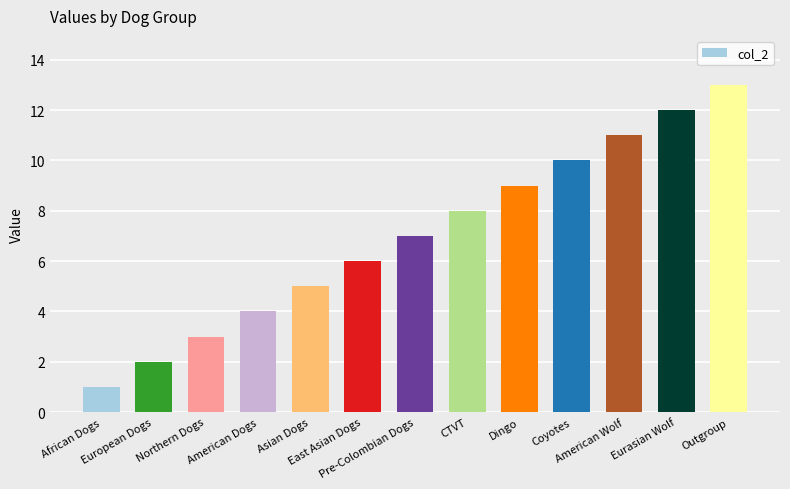

Which has a higher value, American Wolf or European Dogs?

American Wolf